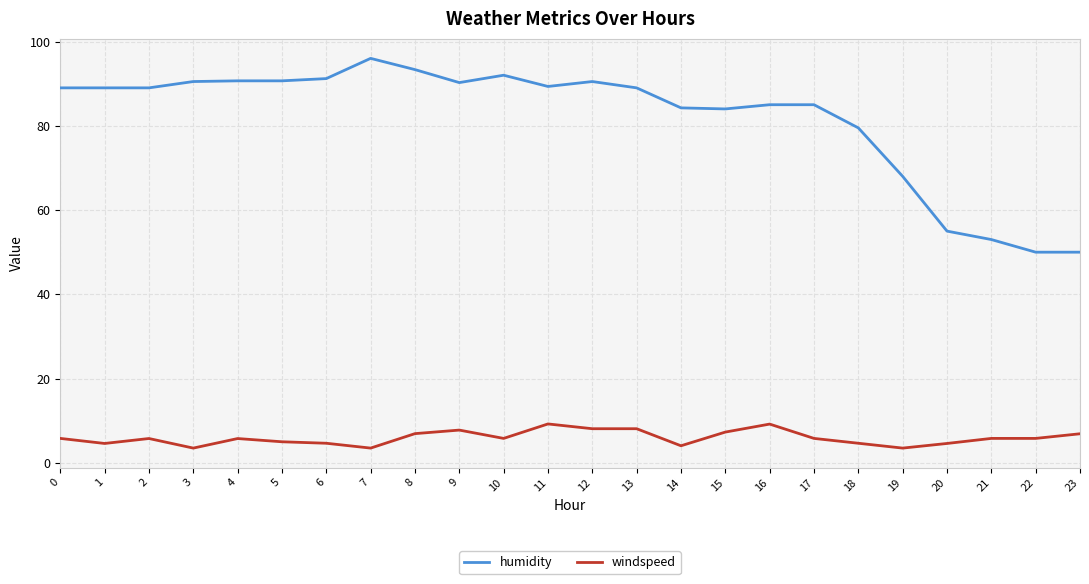

What is the smallest value displayed?

3.5